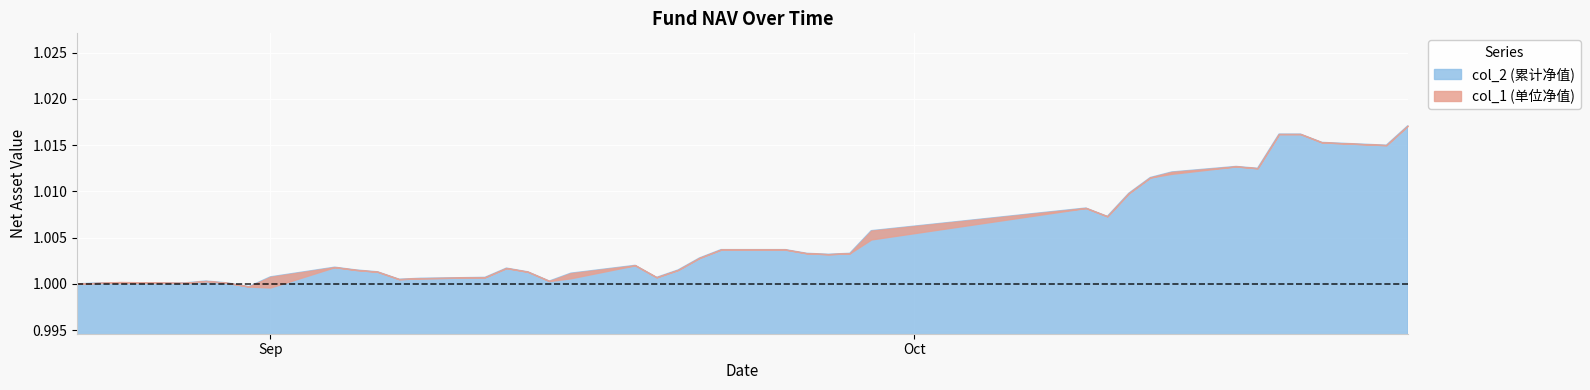

What is the maximum value shown in the chart?

1.0